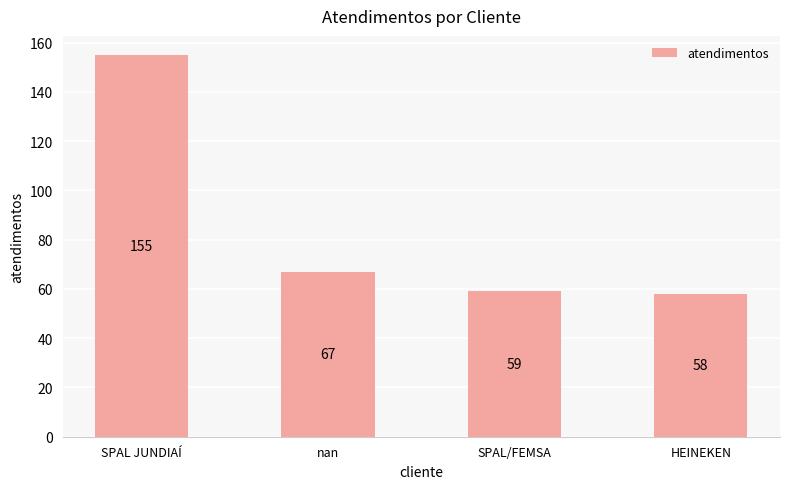

What is the change in value from SPAL JUNDIAÍ to SPAL/FEMSA?

-96